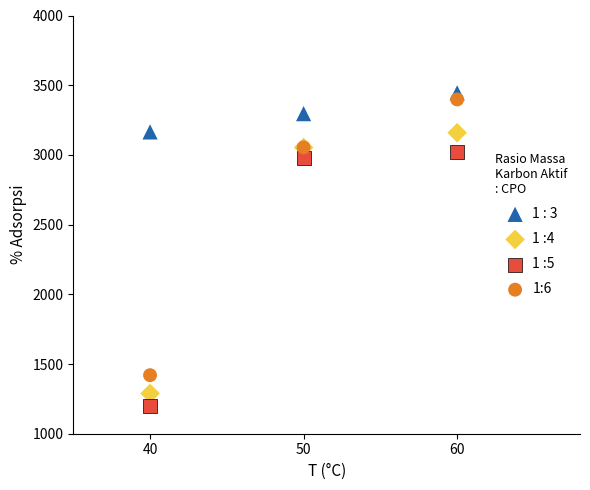

What is the X range (max minus min) for the scatter plot?

20